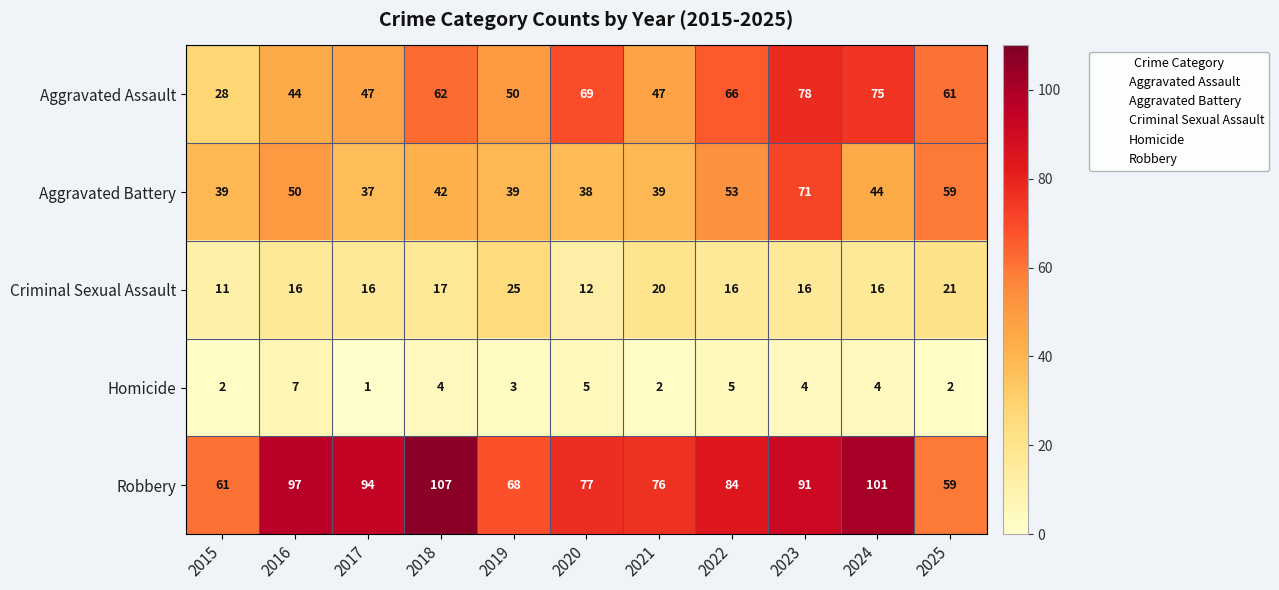

The value of Homicide at 2018 is 6. True or false?

False